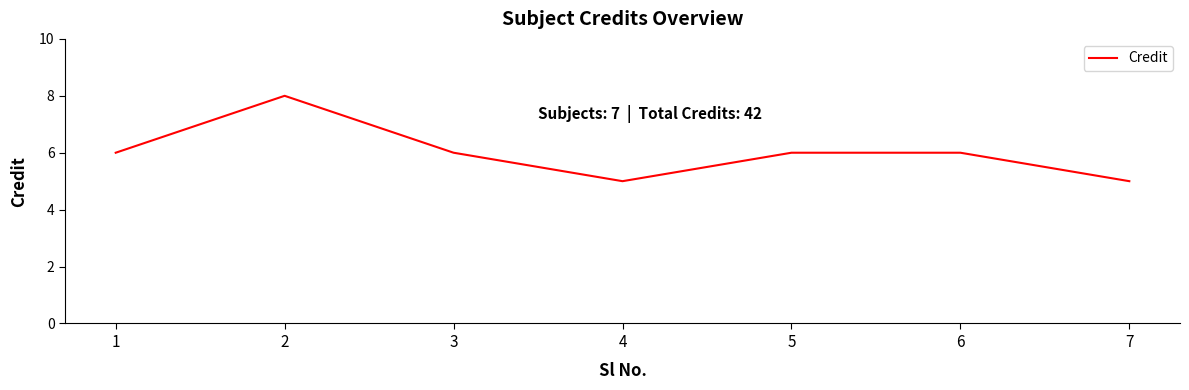

What is the smallest value displayed?

5